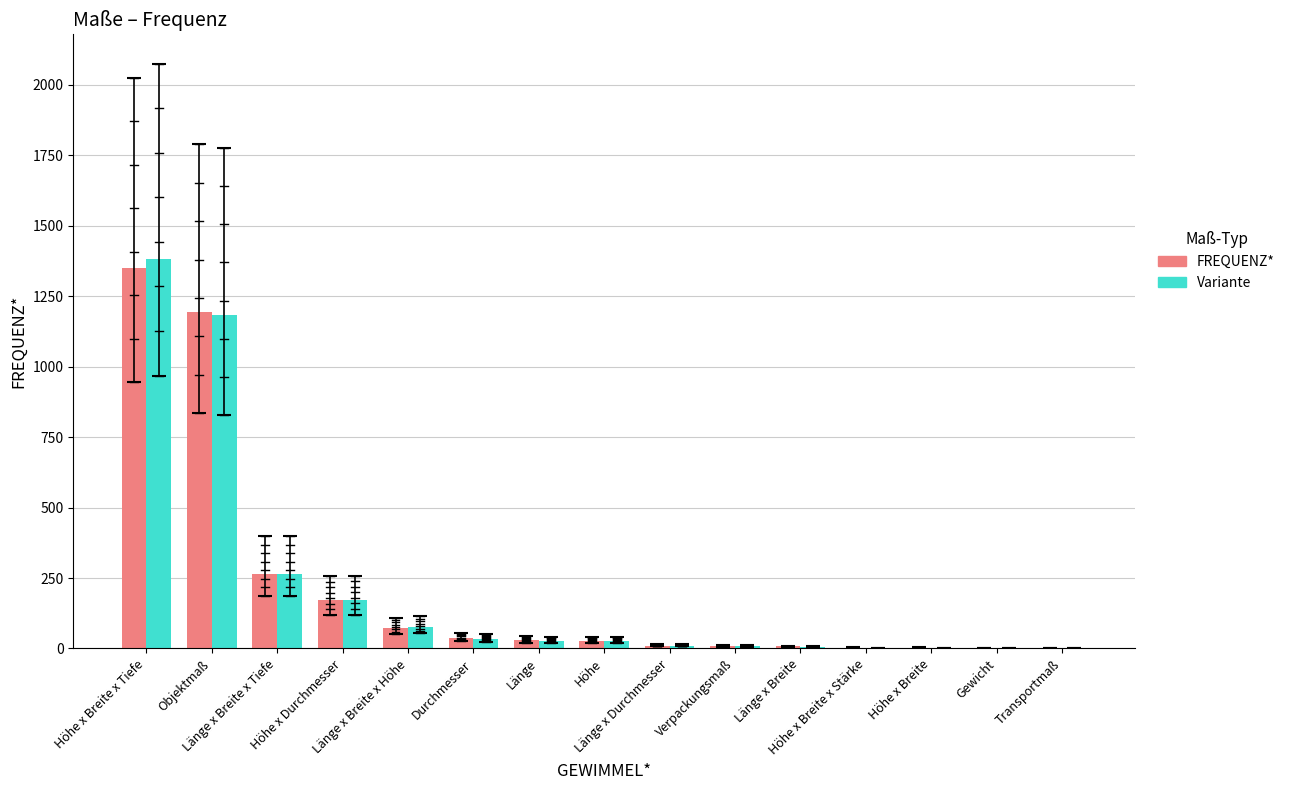

What is the maximum value for FREQUENZ*?

1350